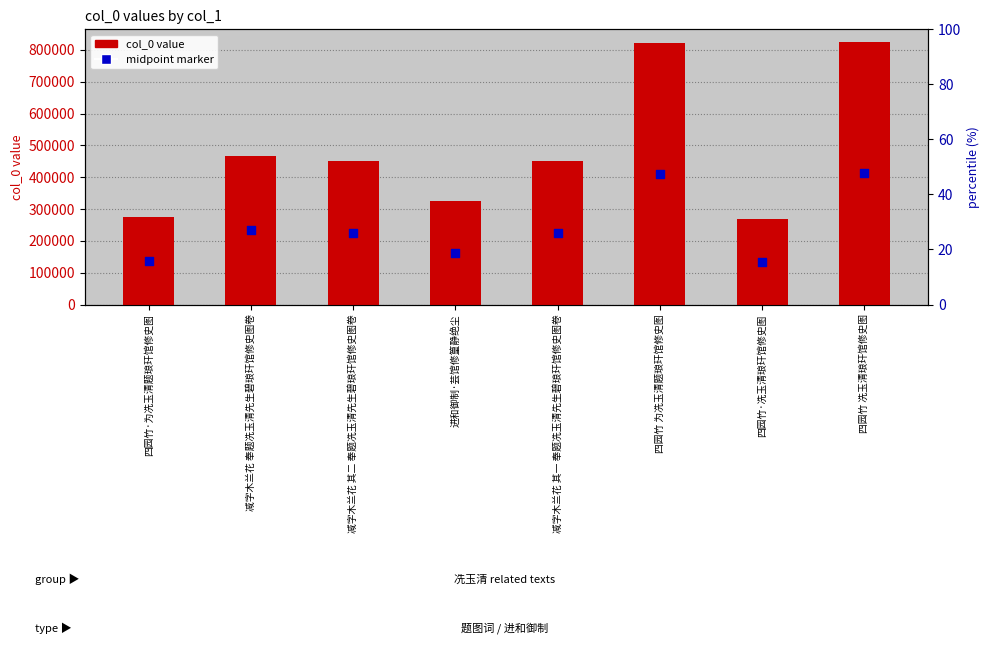

Which series contains the lowest Y value?

midpoint marker